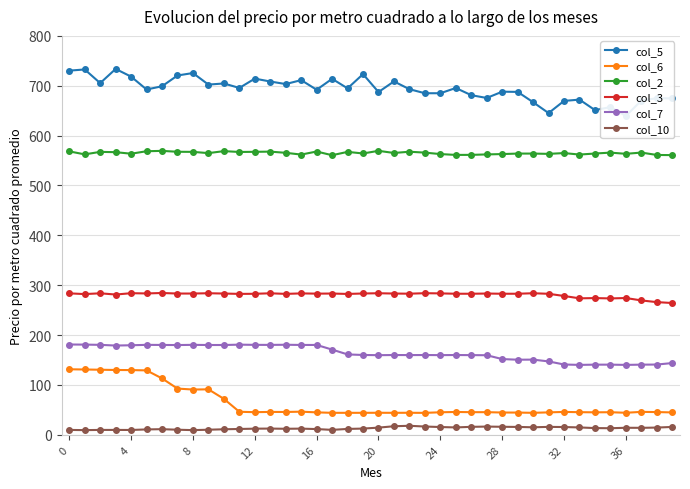

The value of col_6 at 32 is 45.9. True or false?

True